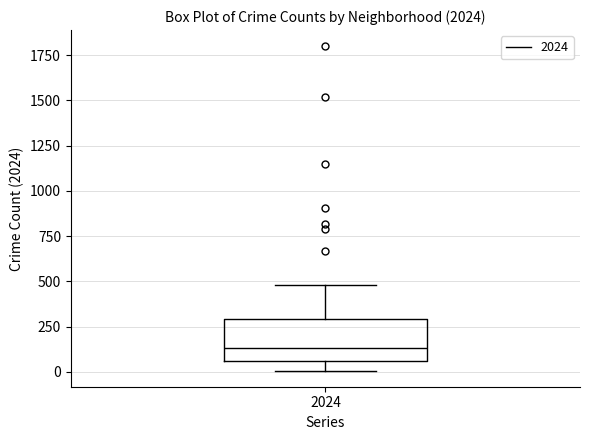

Read this box plot against the y-axis: the position of the median line, the range covered by the box, and the ends of both whiskers. The values are not printed on the chart, so give them approximately, as read against the axis.

median 150, box 50 to 300, whiskers 0 to 500